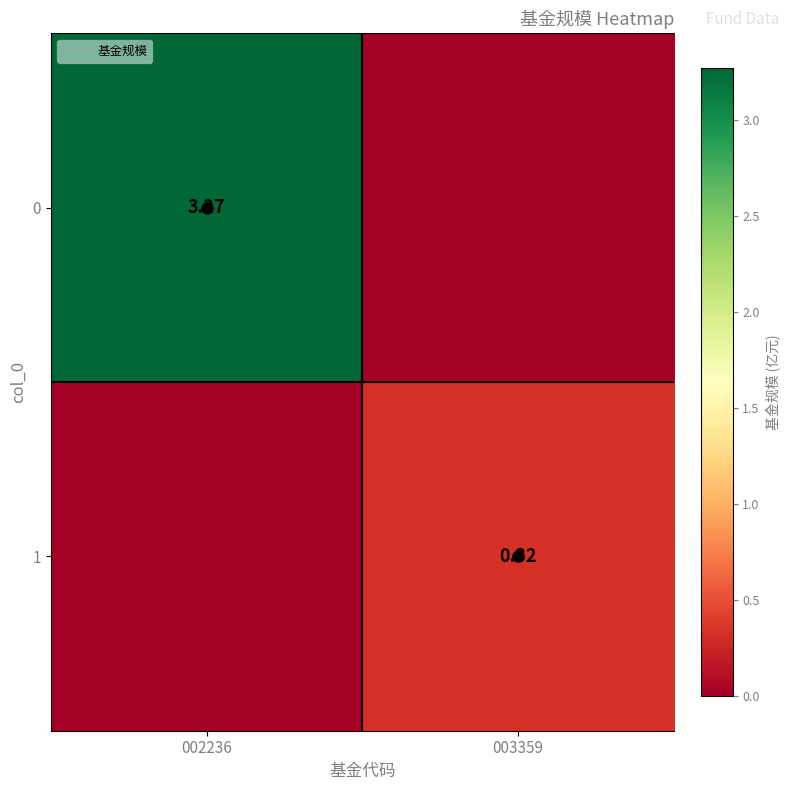

What is the difference between the 0 values at 002236 and 003359?

3.3